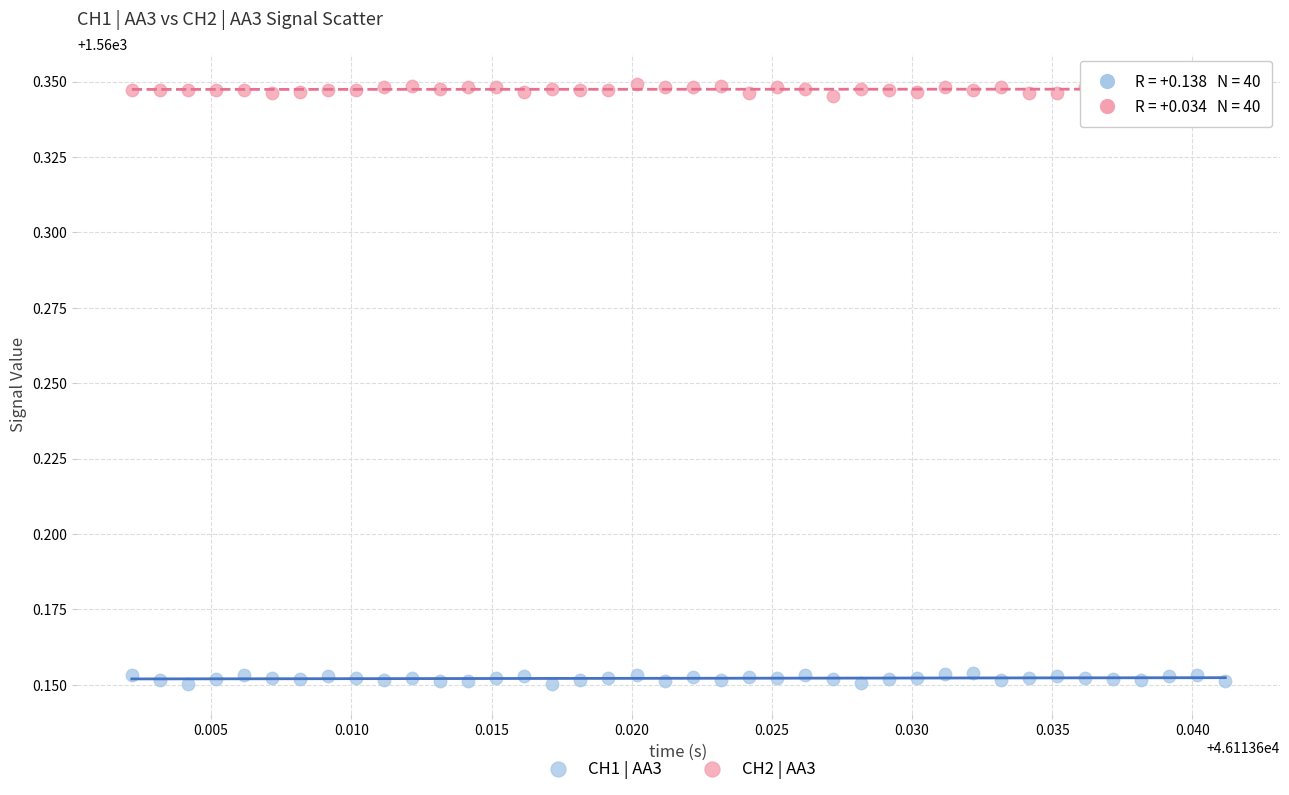

What are all the series names shown in the legend?

CH1 | AA3, CH2 | AA3